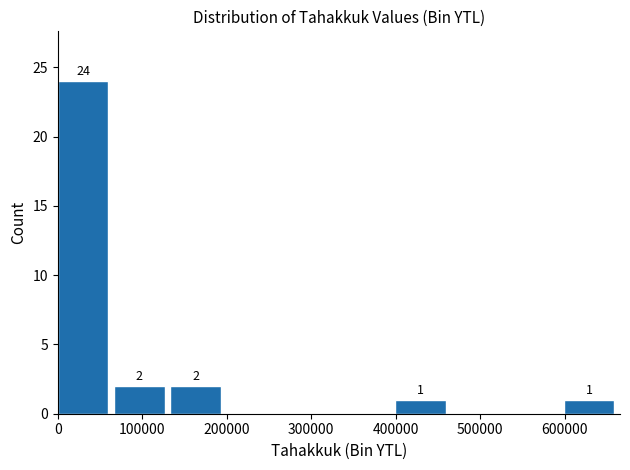

Over which range of the x-axis is the bar tallest?

0 to 70000